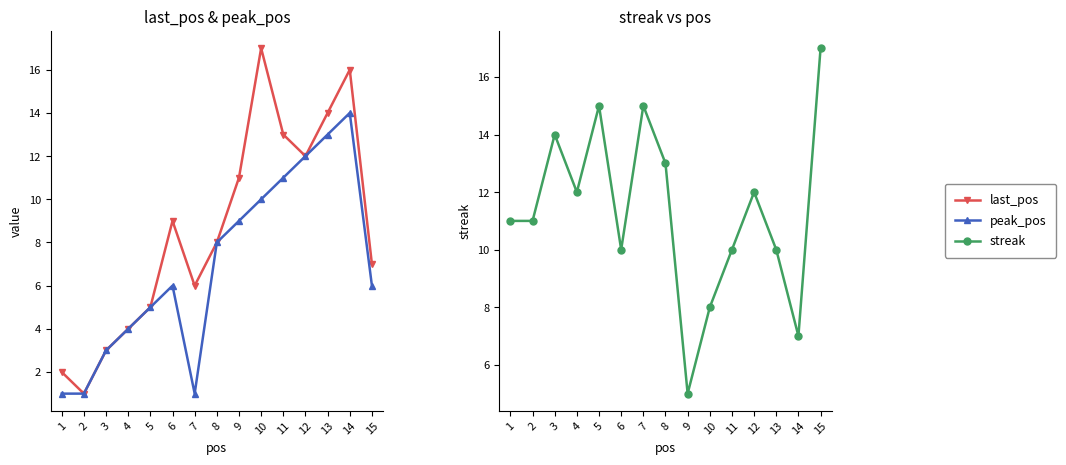

What is the value of the streak point at the 3rd from the left?

14